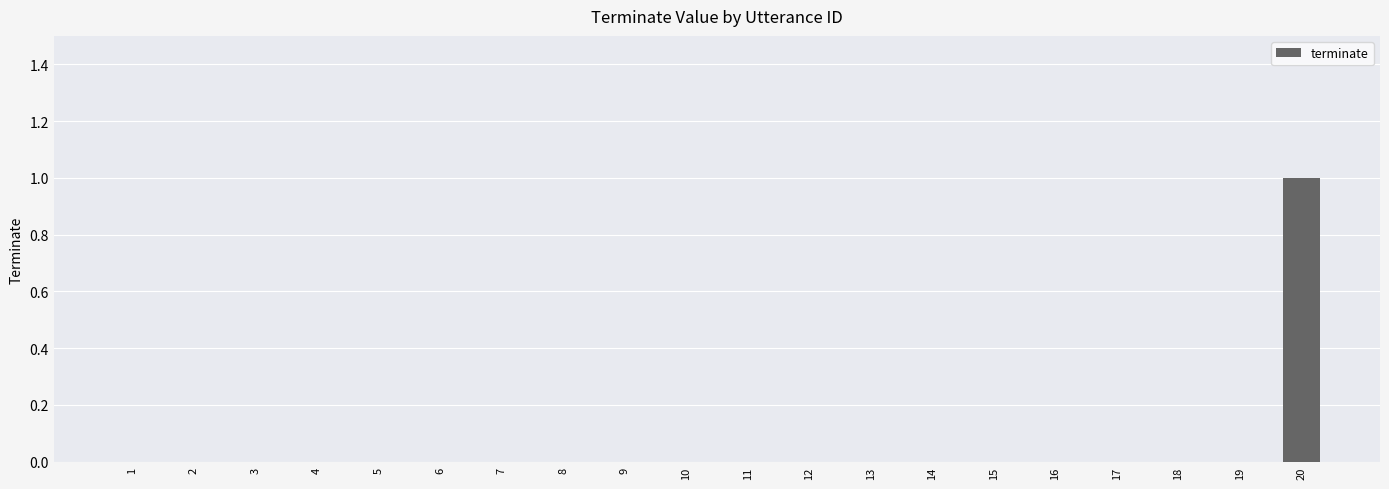

The value at 11 is 0. True or false?

True